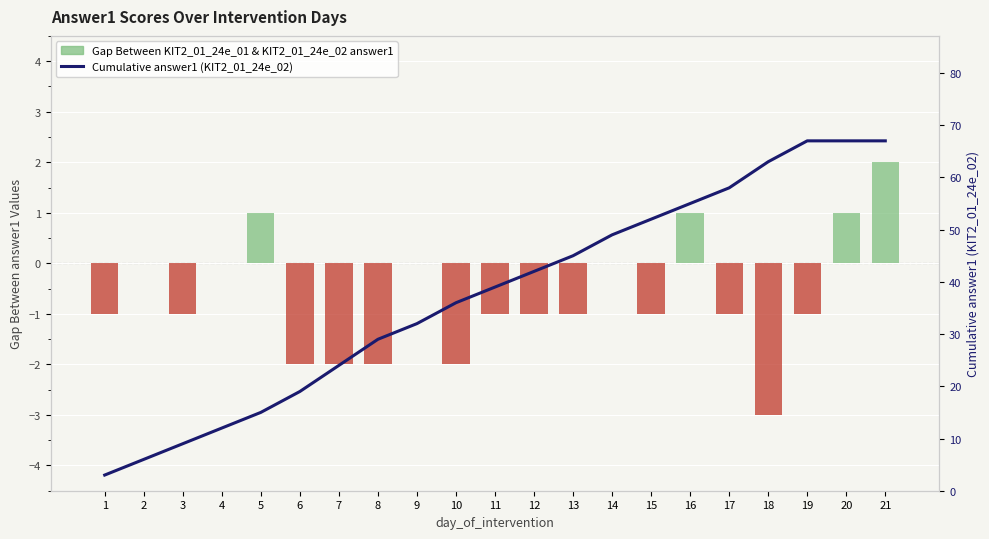

Reading right to left, list all the values displayed in this chart.

67	67	67	63	58	55	52	49	45	42	39	36	32	29	24	19	15	12	9	6	3